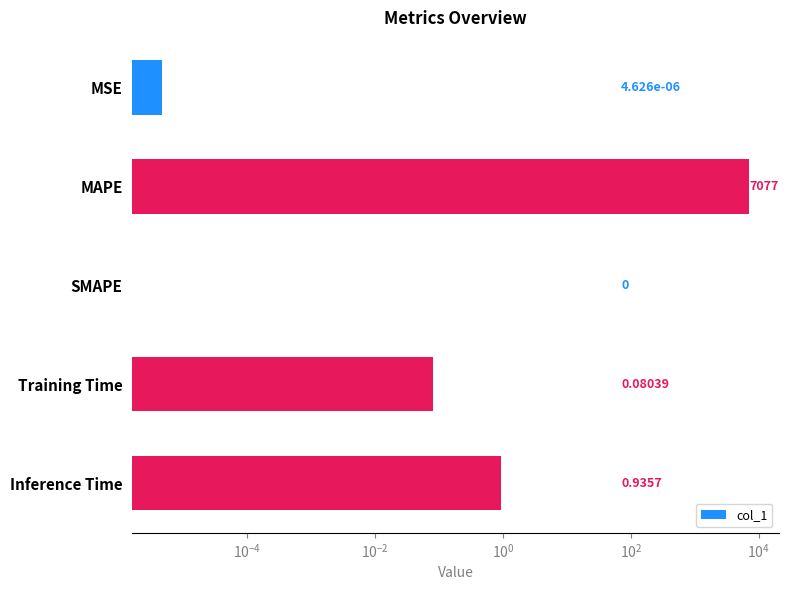

The value at MAPE is 2352.1. True or false?

False